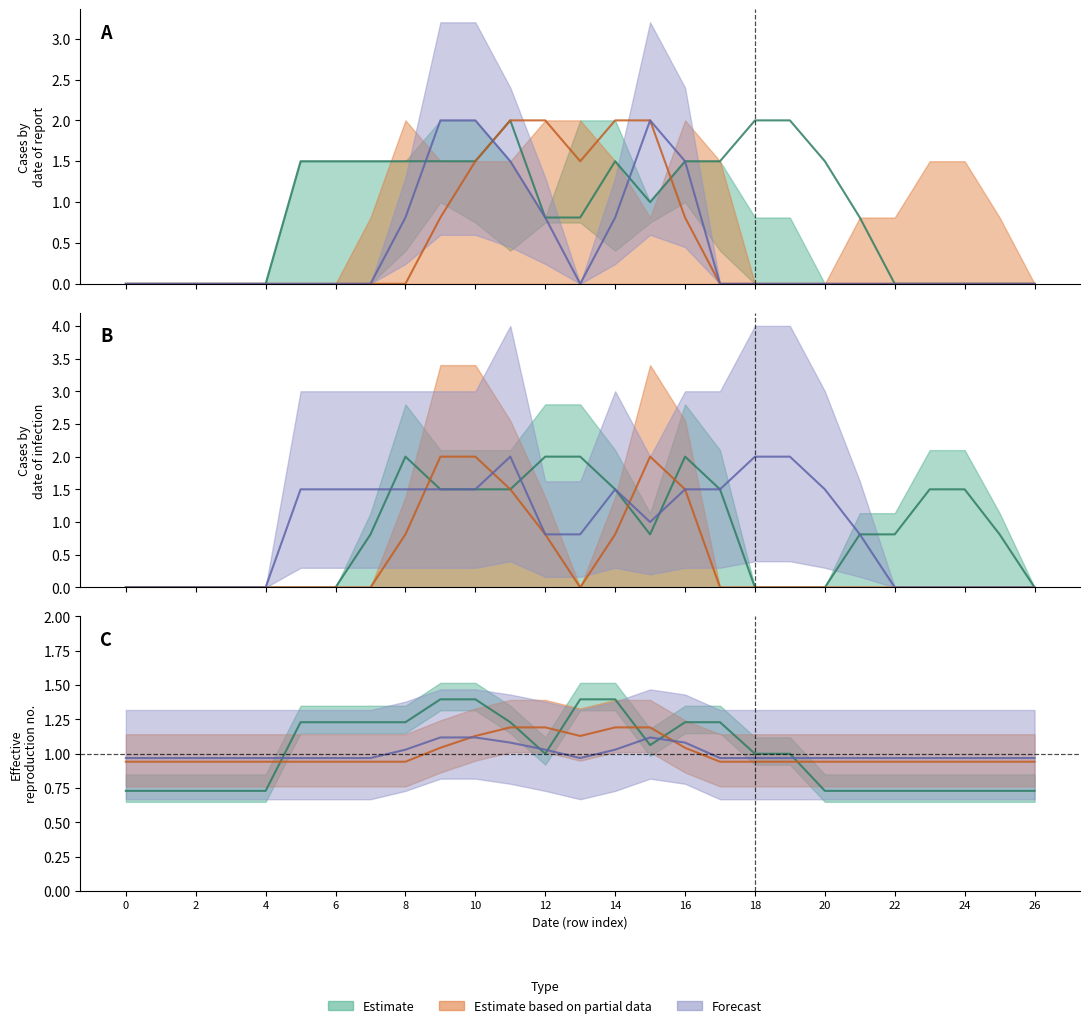

How many lines are shown in the chart?

5